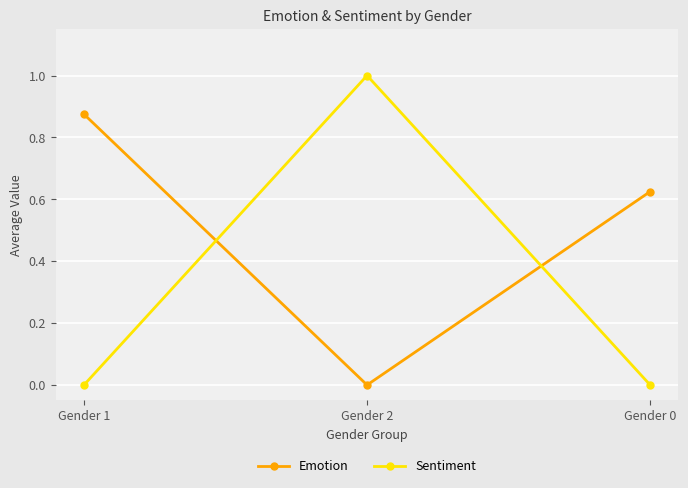

Rank the series by their average value, from lowest to highest.

Sentiment, Emotion